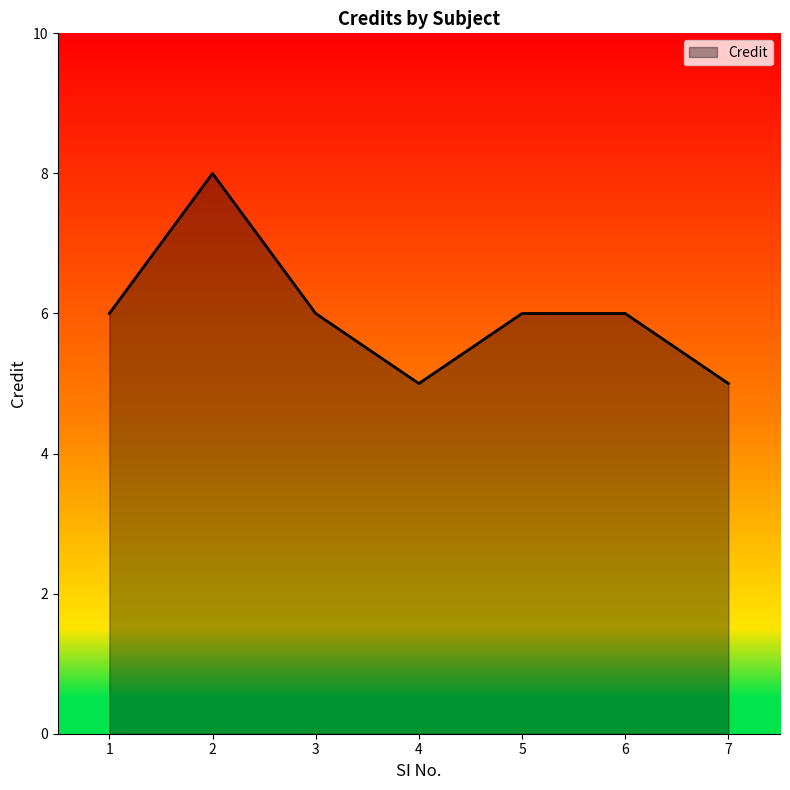

What is the sum of all values?

42